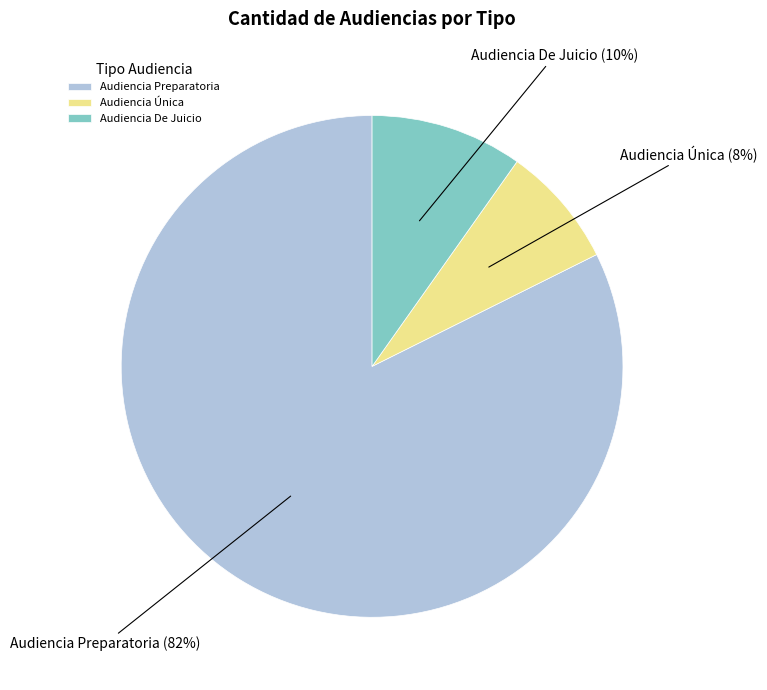

To the nearest percent, what portion does Audiencia De Juicio represent?

10%